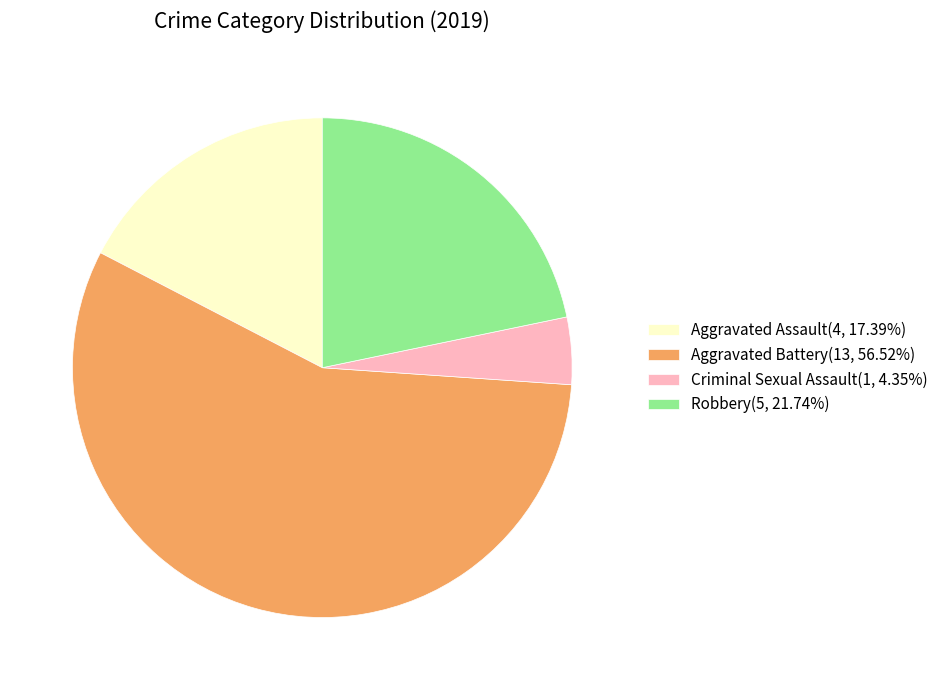

Does any single category account for the majority?

Yes